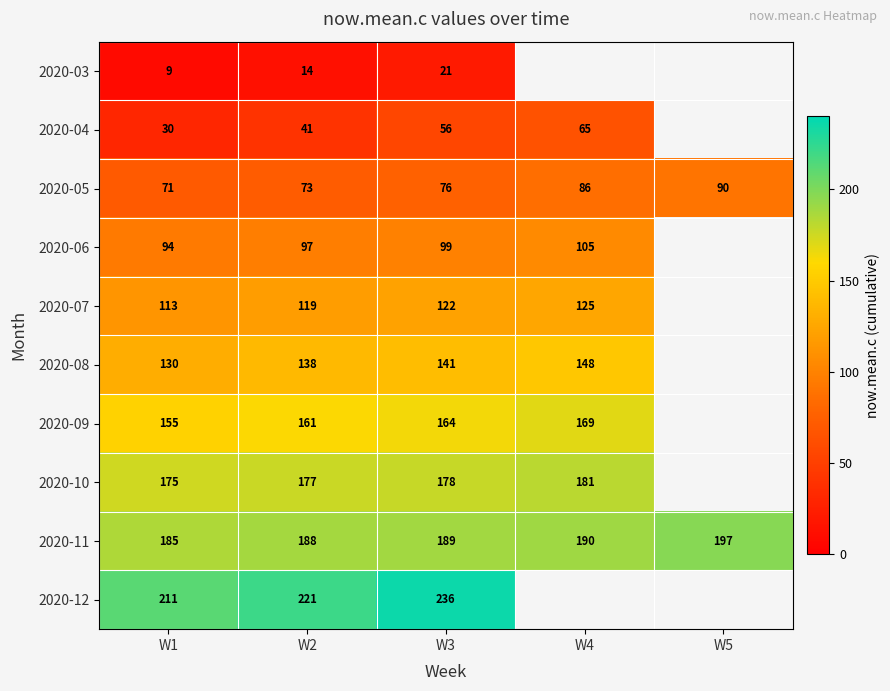

What is the total value across all series at W2?

1229